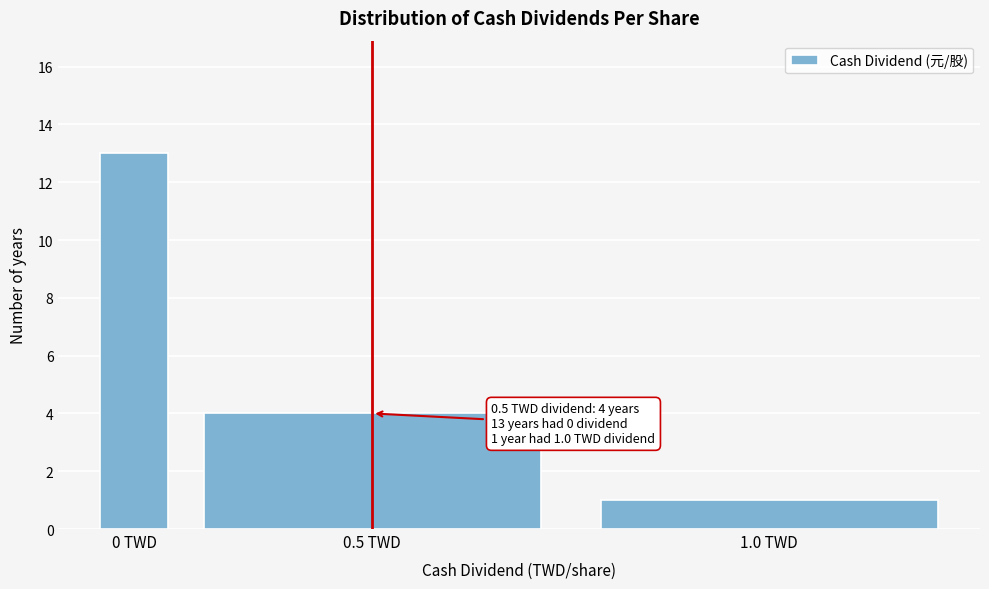

Reading right to left, extract all data points from this chart.

1.0 TWD=1	0.5 TWD=4	0 TWD=13